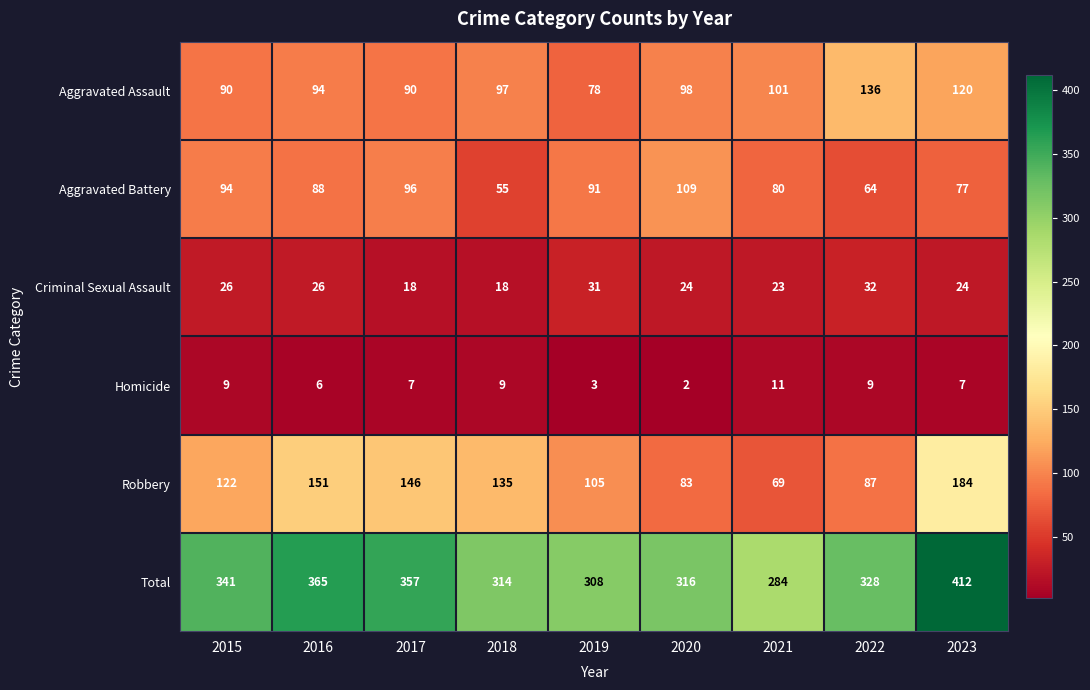

The Aggravated Battery series shows 80 at 2021. True or false?

True